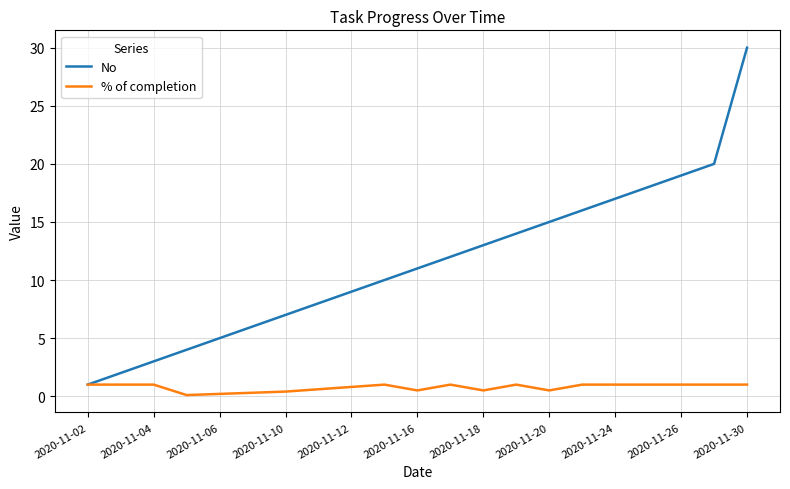

Count the number of categories in the chart.

21